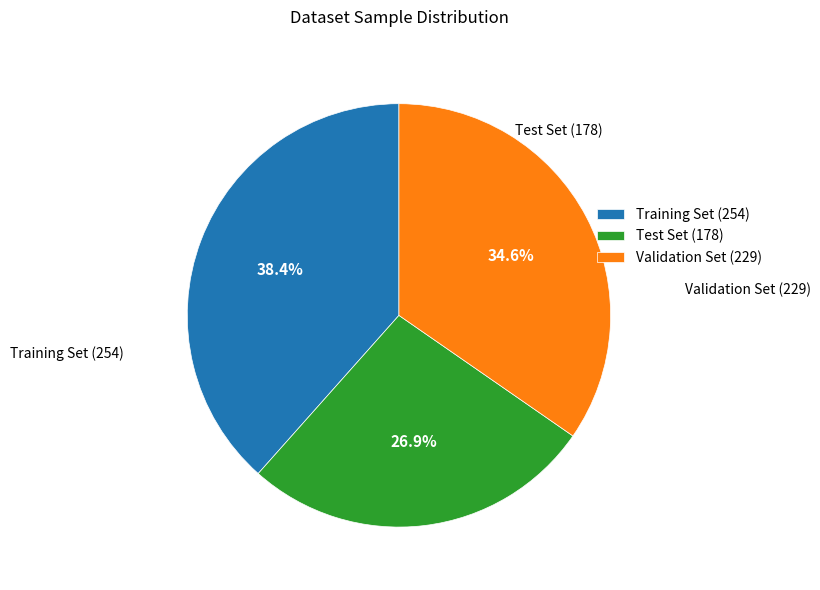

What is the largest slice in the pie chart?

Training Set (254)